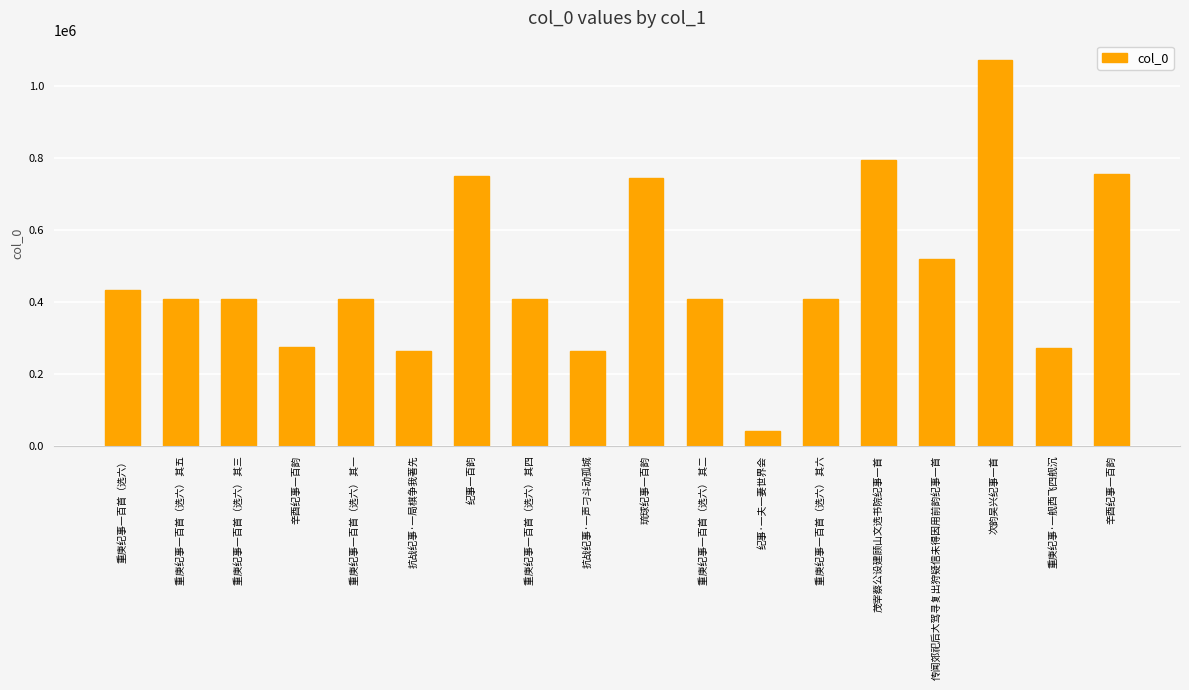

Count the number of data series in this chart.

1